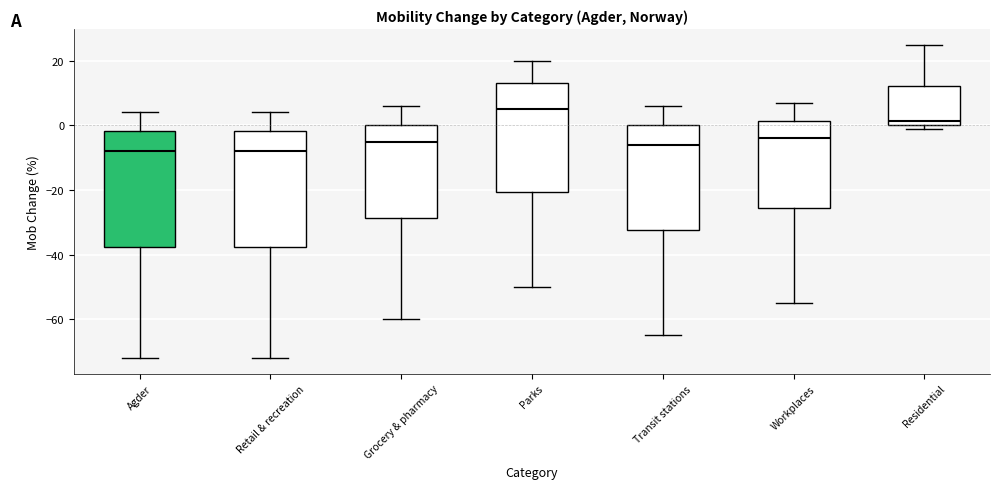

Reading left to right, transcribe this box plot: for each box, give where its median line is, the range the box spans, and where its two whiskers end, as read against the y-axis. The values are not printed on the chart, so give them approximately, as read against the axis.

Agder: median -8, box -38 to -2, whiskers -72 to 4
Retail & recreation: median -8, box -38 to -2, whiskers -72 to 4
Grocery & pharmacy: median -4, box -28 to 0, whiskers -60 to 6
Parks: median 6, box -20 to 14, whiskers -50 to 20
Transit stations: median -6, box -32 to 0, whiskers -64 to 6
Workplaces: median -4, box -26 to 2, whiskers -54 to 8
Residential: median 2, box 0 to 12, whiskers 0 (just below the box's lower edge) to 26